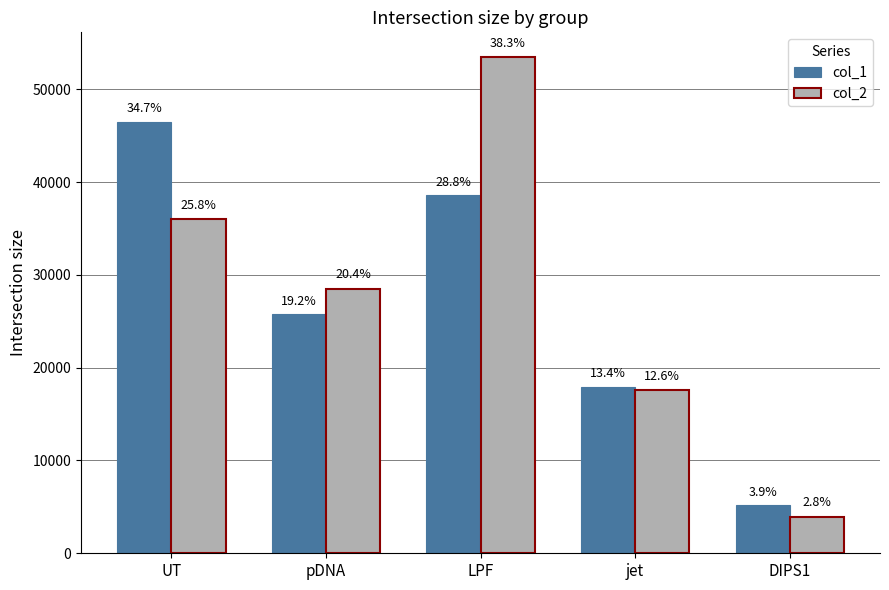

What are all the series names shown in the legend?

col_1, col_2